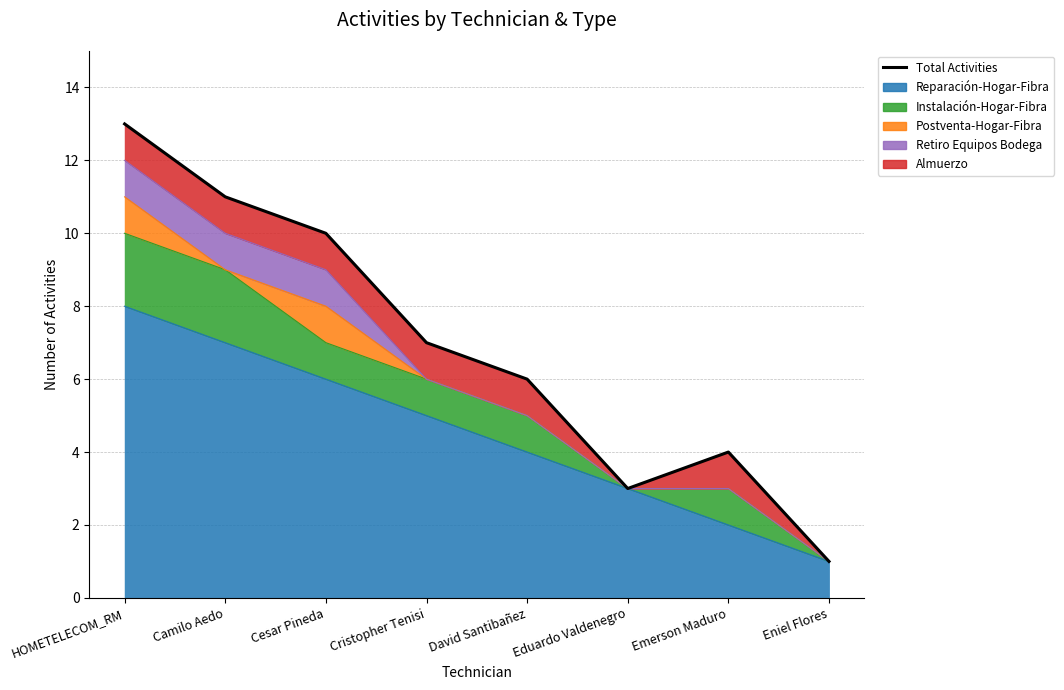

Read the value at Eduardo Valdenegro.

3